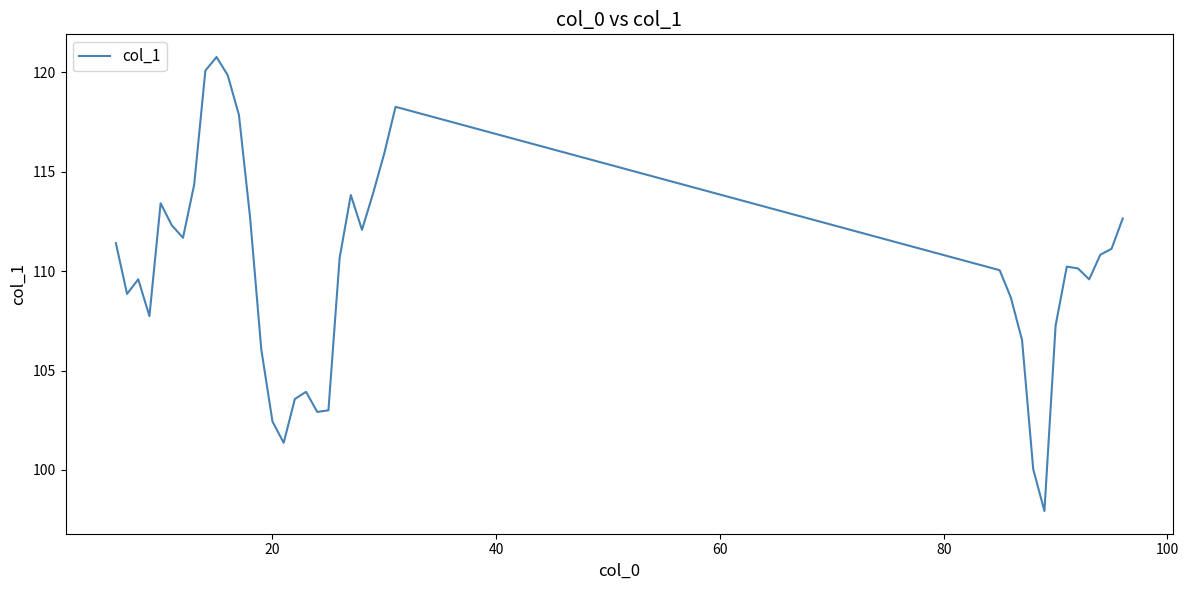

How many categories are shown in the chart?

38